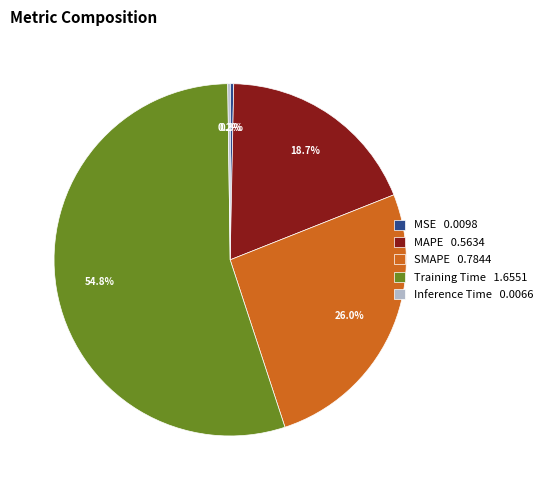

What portion of the pie excludes MSE 0.0098?

99.7%